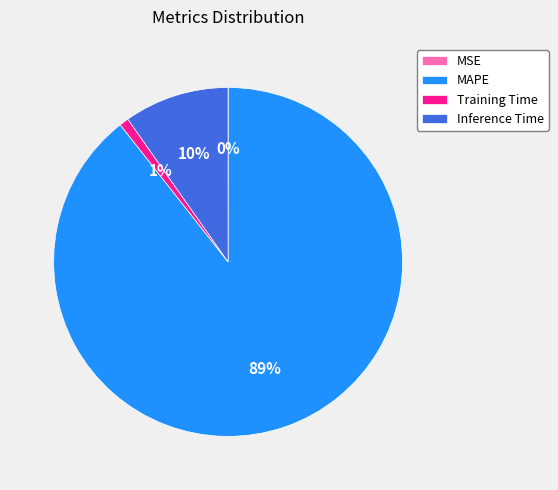

The MAPE slice represents 89% of the pie. True or false?

True